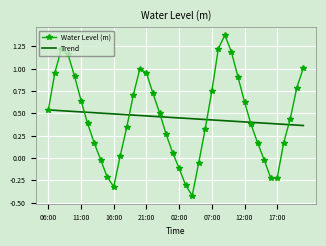

Which series has the widest spread of values?

Water Level (m)